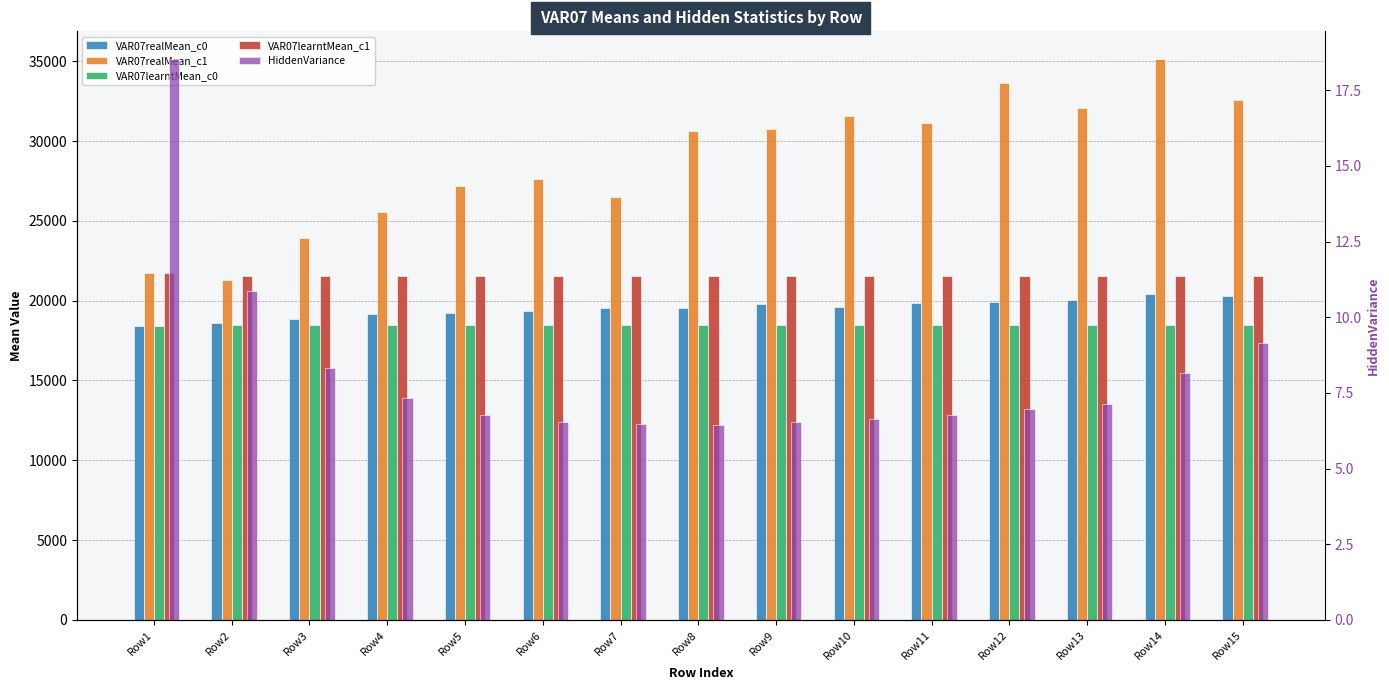

What value does the VAR07learntMean_c1 series have at Row2?

21530.2